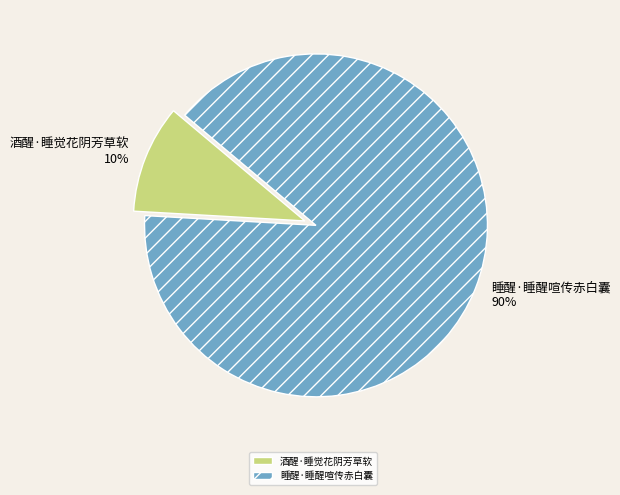

What is the majority slice?

睡醒·睡醒喧传赤白囊